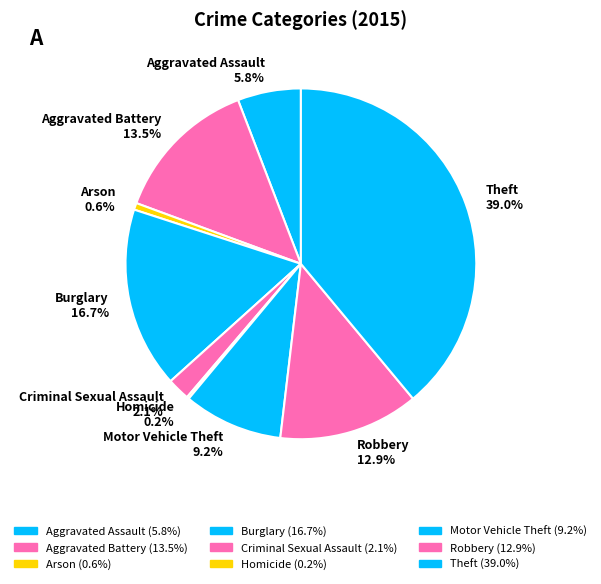

Does Aggravated Battery account for over 50% of the chart?

No